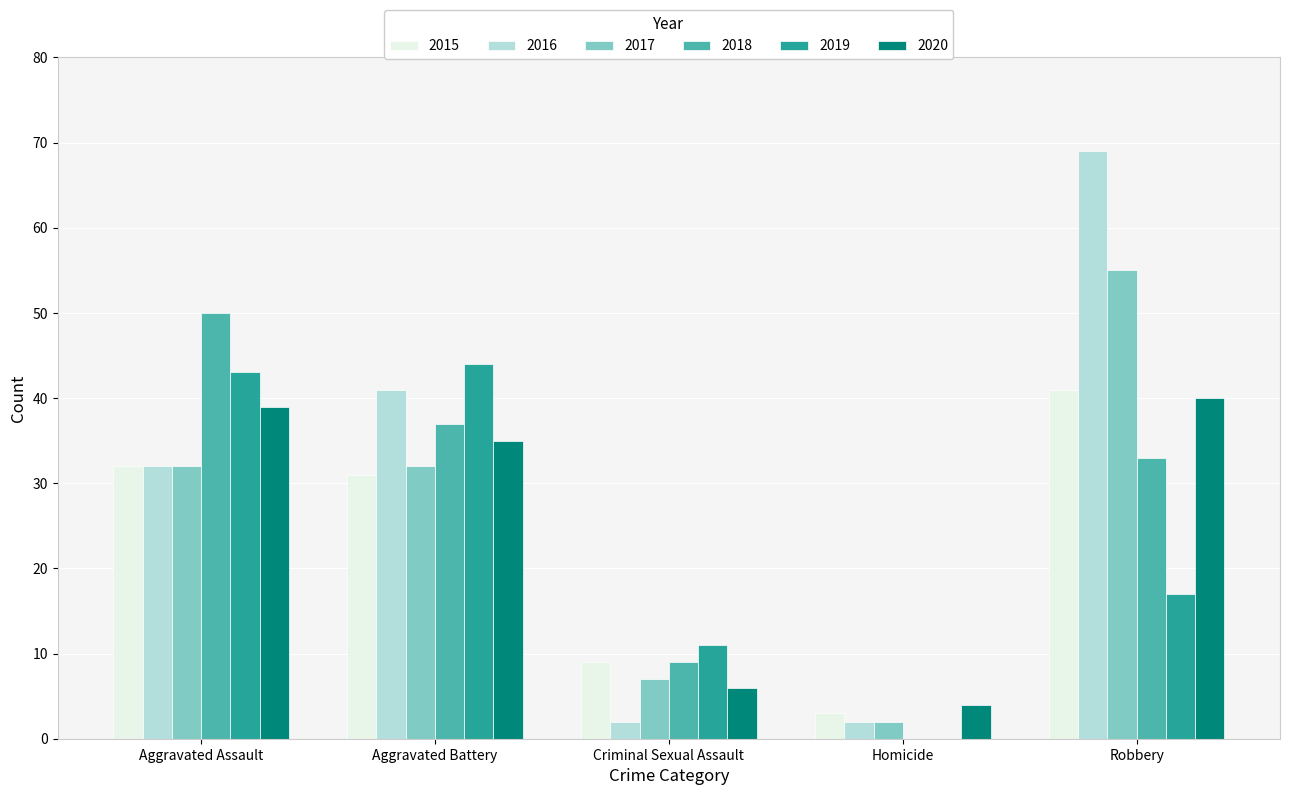

Reading left to right, what are all the values shown in this chart?

2015: Aggravated Assault=32	Aggravated Battery=31	Criminal Sexual Assault=9	Homicide=3	Robbery=41
2016: Aggravated Assault=32	Aggravated Battery=41	Criminal Sexual Assault=2	Homicide=2	Robbery=69
2017: Aggravated Assault=32	Aggravated Battery=32	Criminal Sexual Assault=7	Homicide=2	Robbery=55
2018: Aggravated Assault=50	Aggravated Battery=37	Criminal Sexual Assault=9	Homicide=0	Robbery=33
2019: Aggravated Assault=43	Aggravated Battery=44	Criminal Sexual Assault=11	Homicide=0	Robbery=17
2020: Aggravated Assault=39	Aggravated Battery=35	Criminal Sexual Assault=6	Homicide=4	Robbery=40